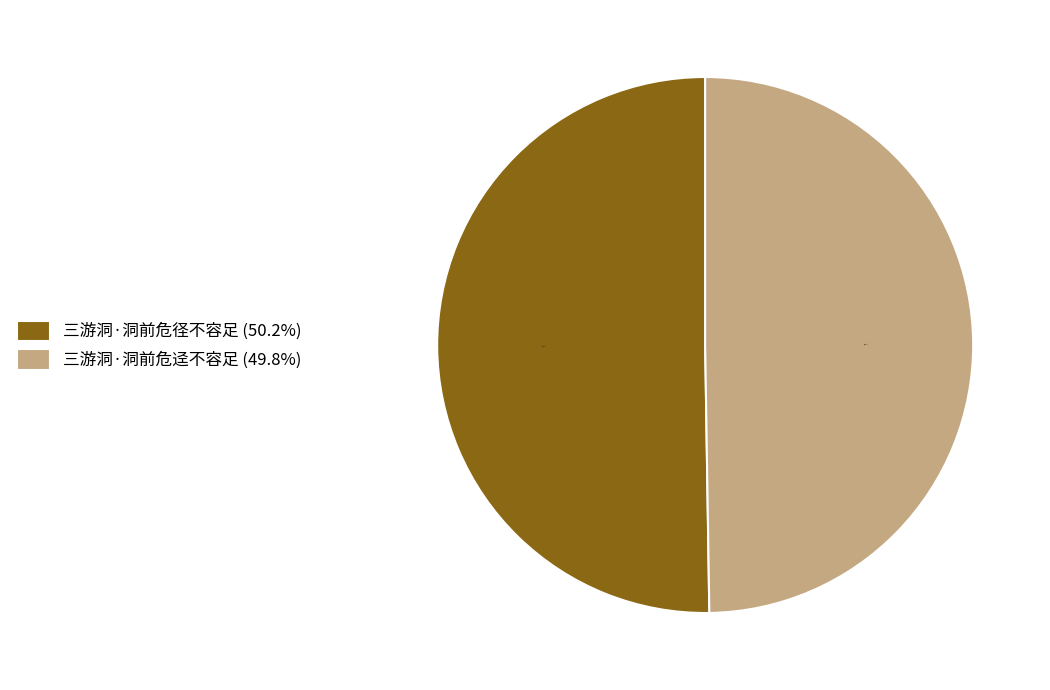

What is the ratio of the value at 三游洞·洞前危迳不容足 (49.8%) to the value at 三游洞·洞前危径不容足 (50.2%)?

1.0